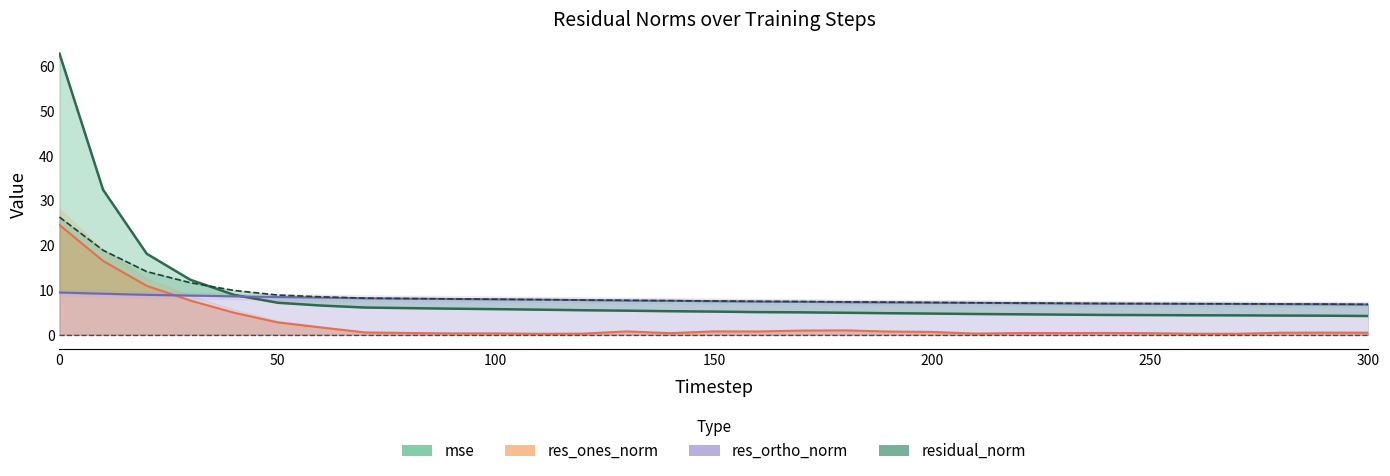

Rank the categories by res_ortho_norm value from lowest to highest.

300, 290, 280, 270, 260, 250, 240, 230, 220, 210, 200, 190, 180, 170, 160, 150, 140, 130, 120, 110, 100, 90, 80, 70, 60, 50, 40, 30, 20, 10, 0